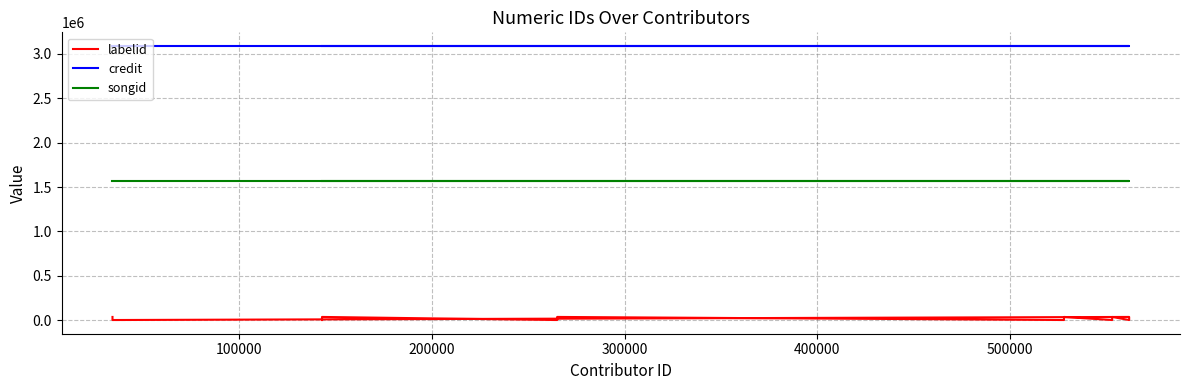

True or false: labelid has more than 2 points higher than both neighbors.

True